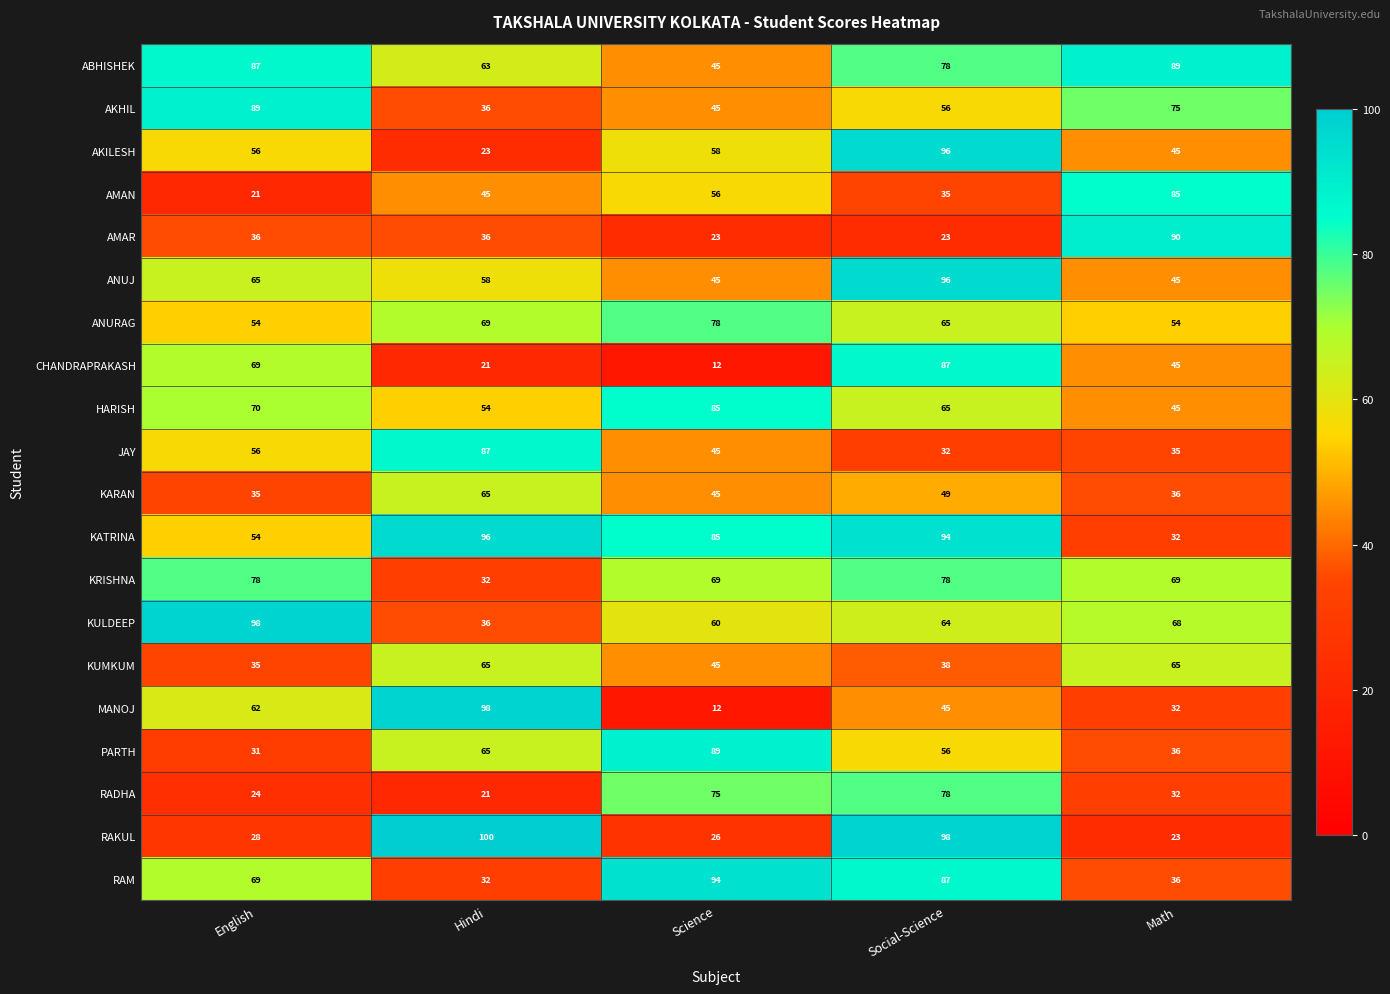

What is the minimum value shown in the chart?

12